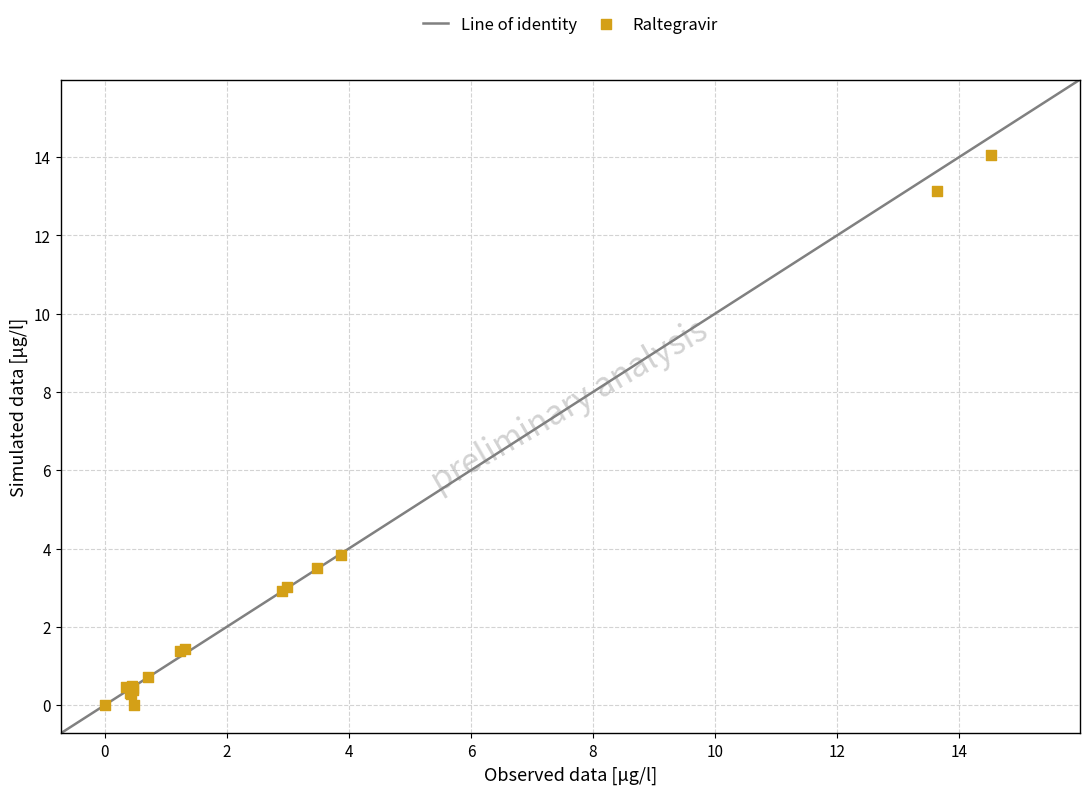

What Y value in the scatter plot is closest to 7?

3.8